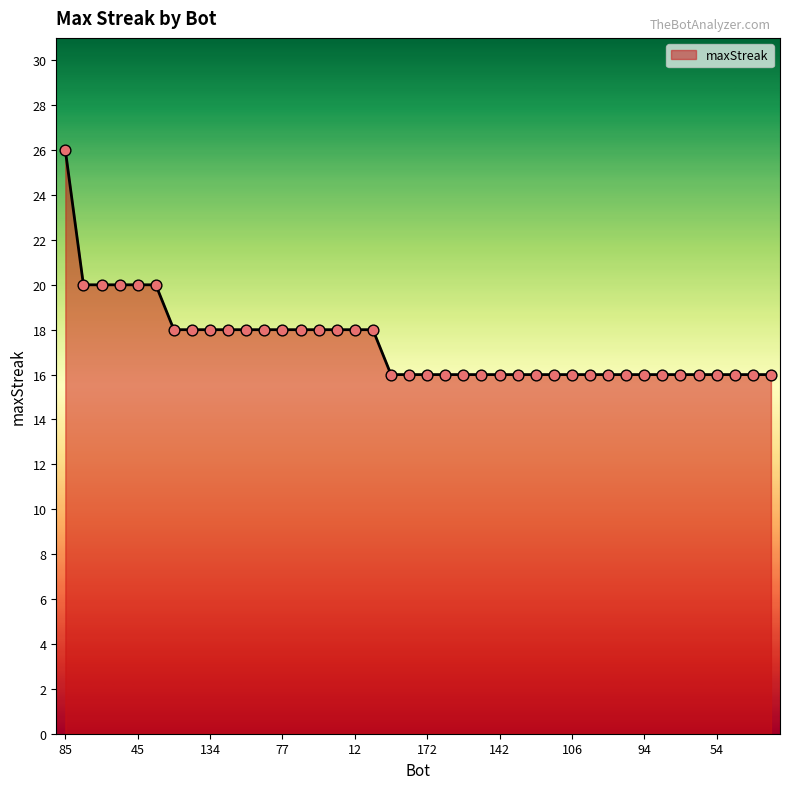

What is the minimum value shown in the chart?

16